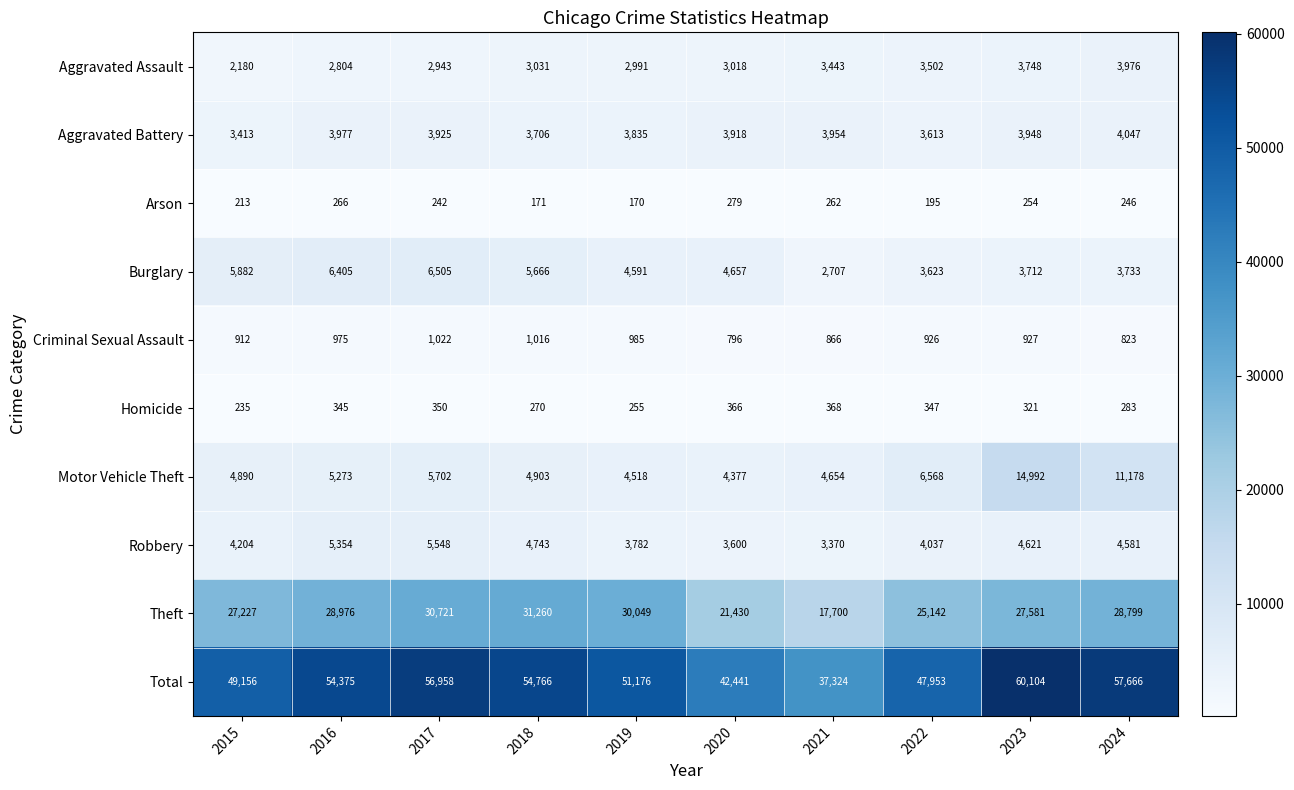

Is it true that Motor Vehicle Theft equals 7223 at 2020?

False